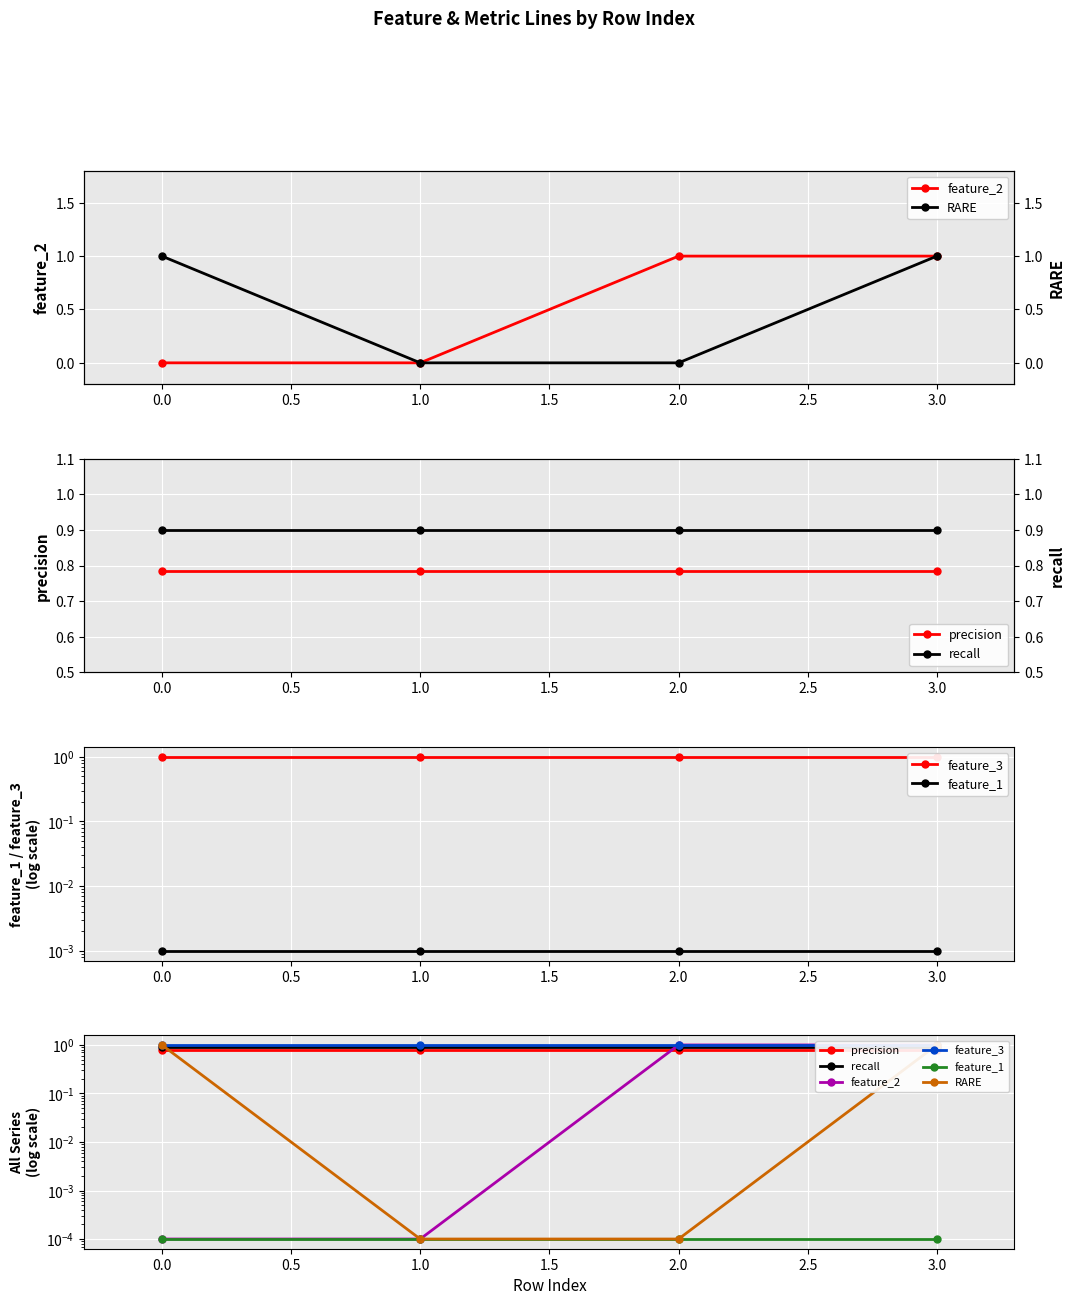

What are all the series names shown in the legend?

feature_2, RARE, precision, recall, feature_3, feature_1